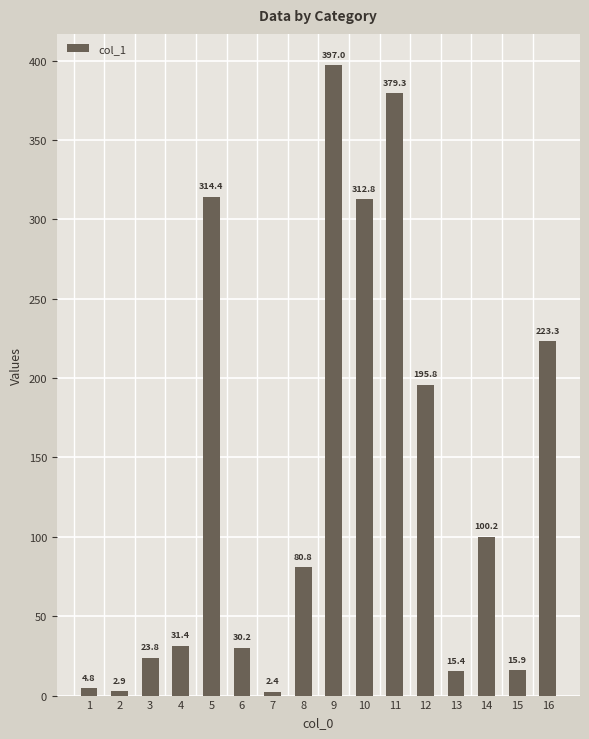

Are the bars grouped side by side (vs. stacked)?

No